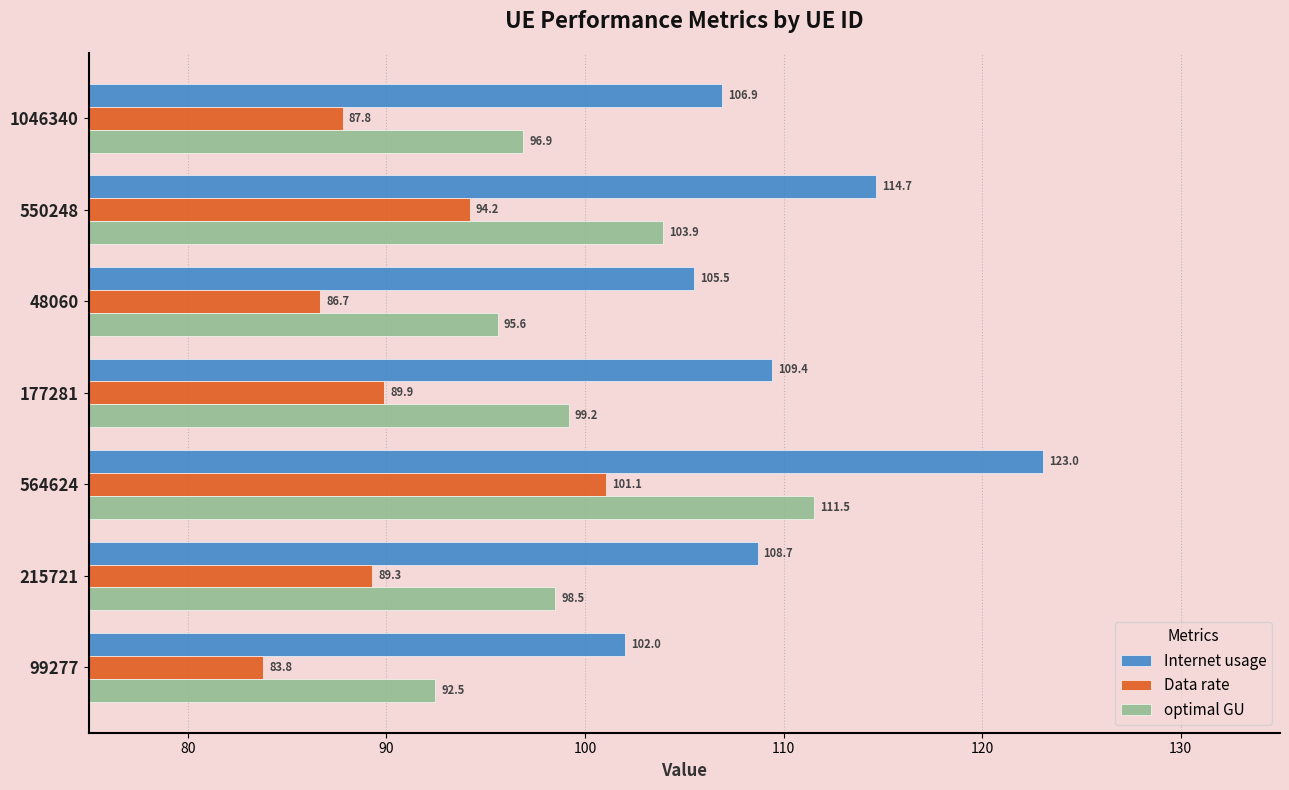

What is the difference between the Internet usage values at 1046340 and 550248?

7.8